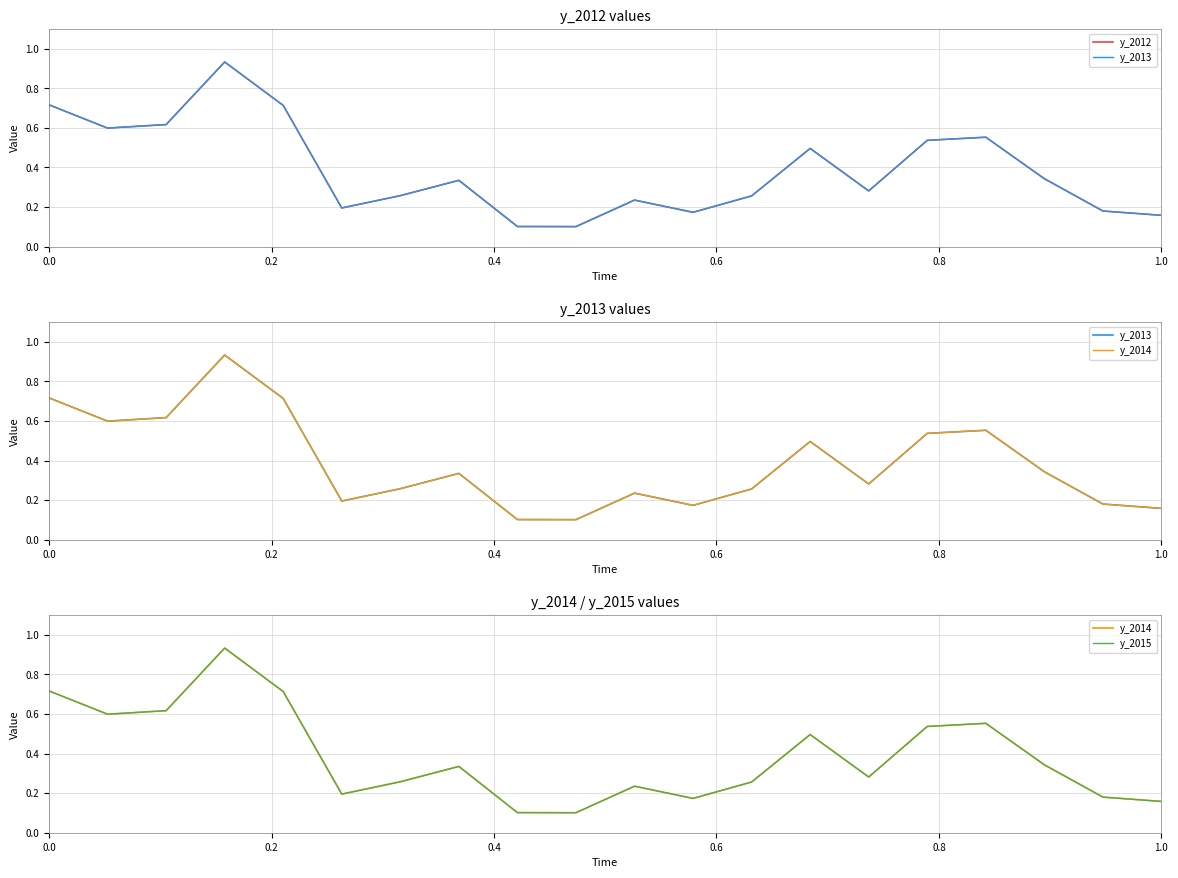

Does the chart display data point markers on the line(s)?

No